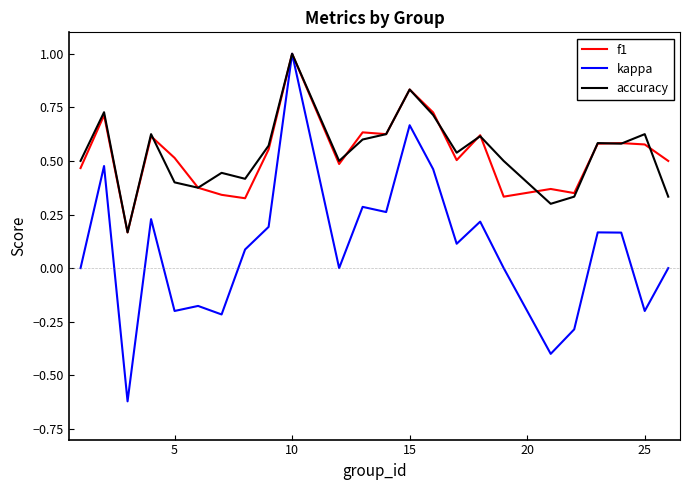

What is the greatest value displayed?

1.0